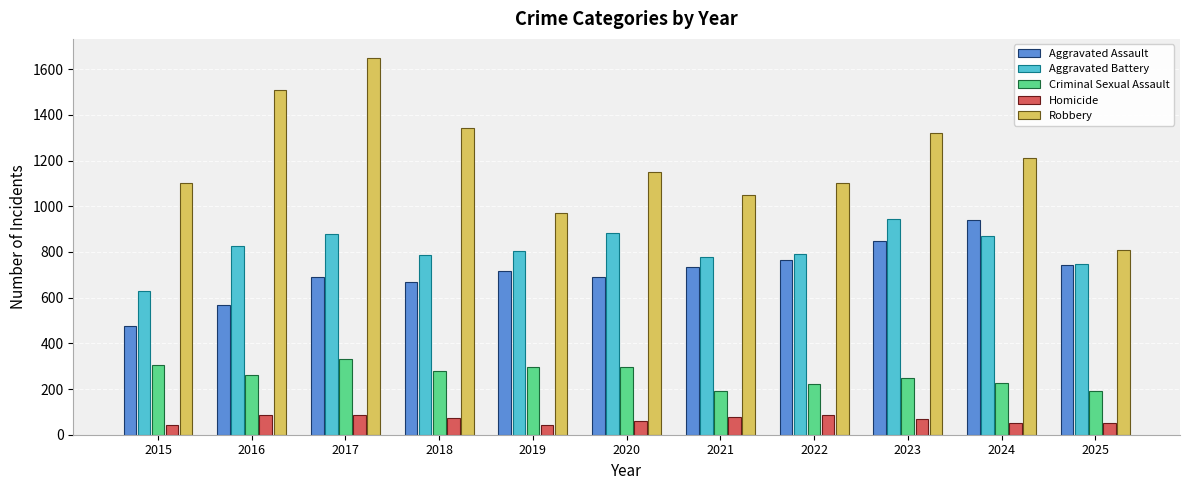

What is the difference between the maximum and minimum values in the Homicide series?

46